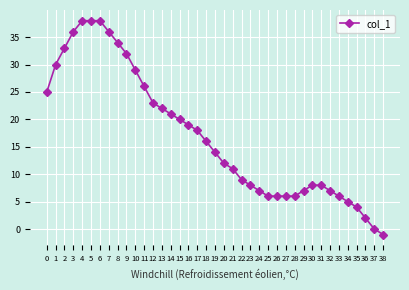

What is the change in value from 31 to 35?

-4